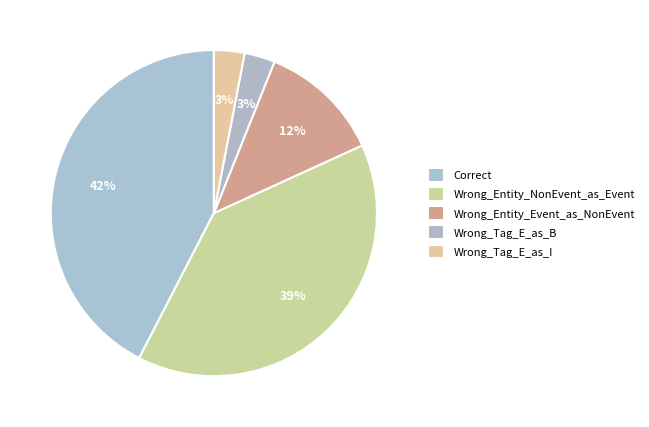

Does Wrong_Entity_Event_as_NonEvent represent more than half of the total?

No